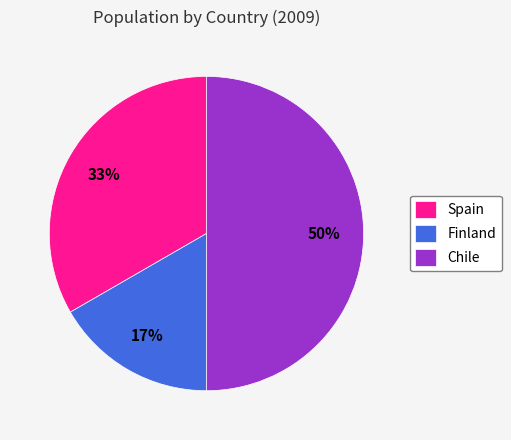

Which category has the smallest portion of the pie?

Finland